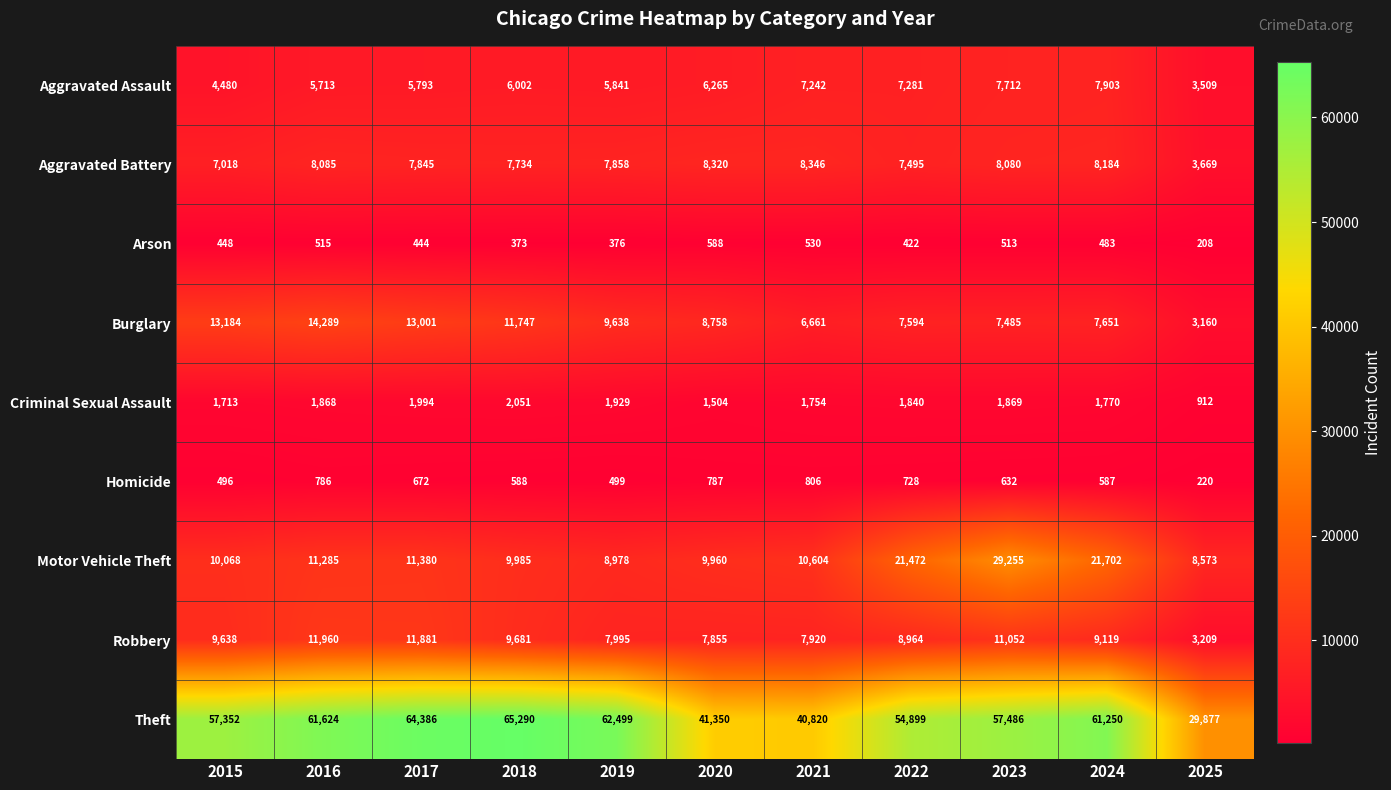

Which series changed the most between 2020 and 2025?

Theft